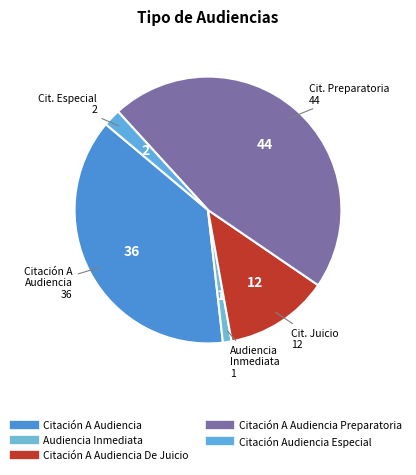

Count the number of slices in the pie.

5